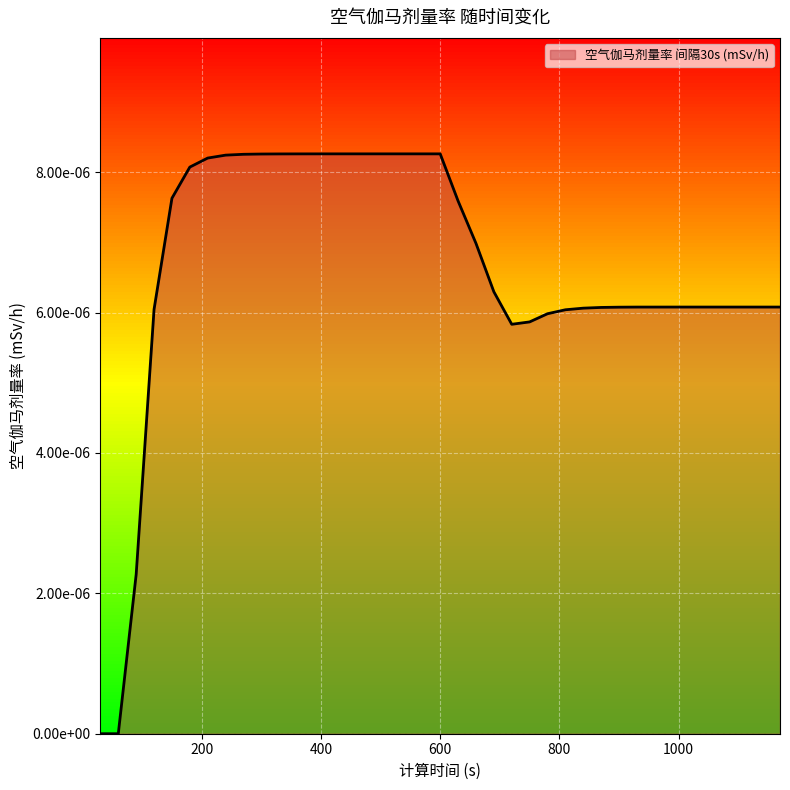

Rank the categories by value from highest to lowest.

450, 480, 510, 540, 570, 600, 420, 390, 360, 330, 300, 270, 240, 210, 180, 150, 630, 660, 690, 990, 1020, 1050, 1080, 1110, 1140, 1170, 960, 930, 900, 870, 840, 120, 810, 780, 750, 720, 90, 30, 60